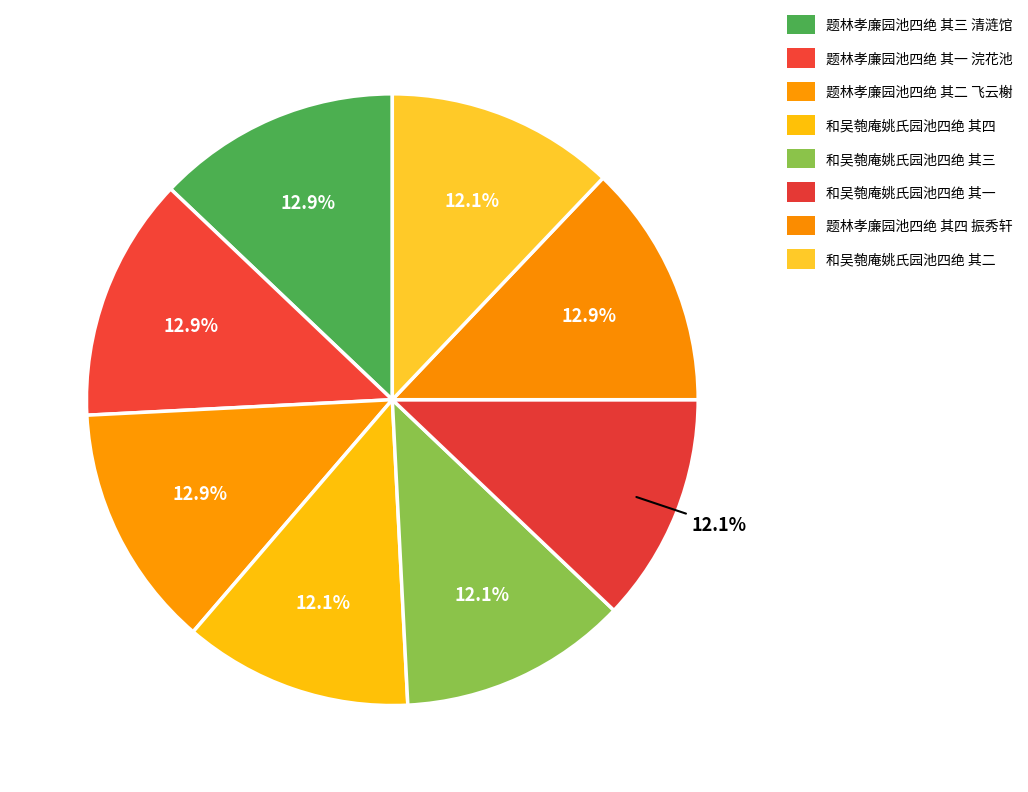

To the nearest percent, what portion does 题林孝廉园池四绝 其三 清涟馆 represent?

13%